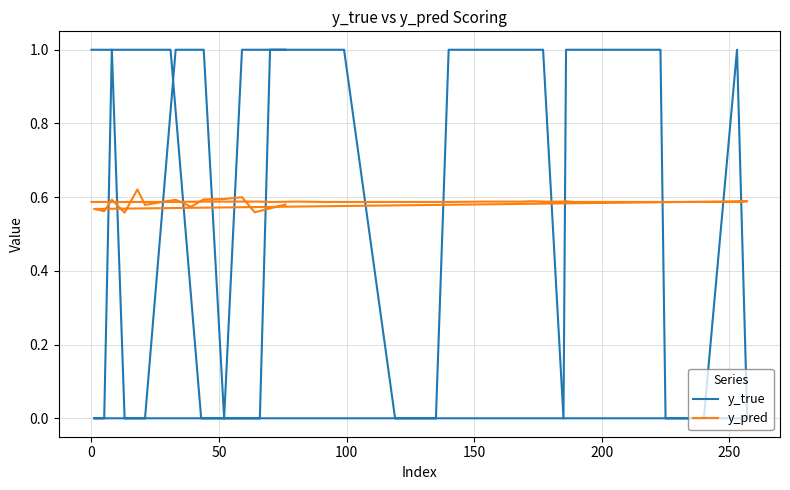

True or false: y_pred has a value of 0.8 at 22.

False